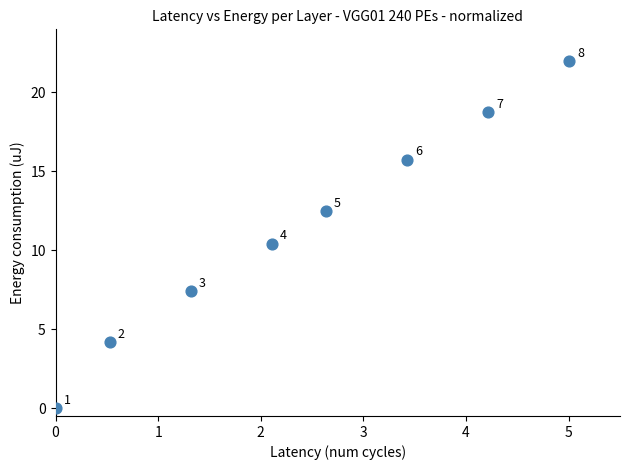

What is the average X value?

2.4